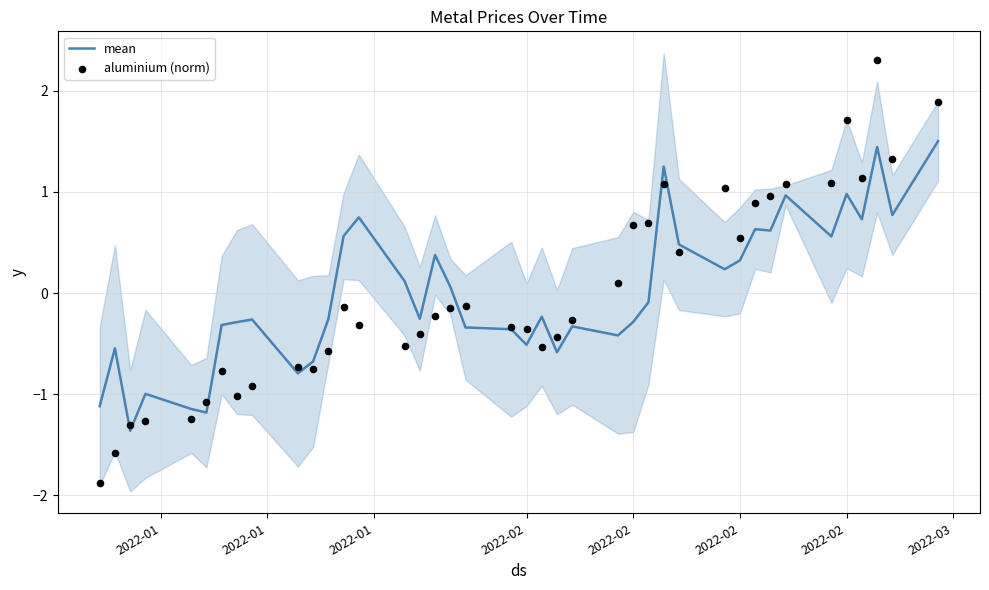

Which series contains the lowest Y value?

aluminium (norm)